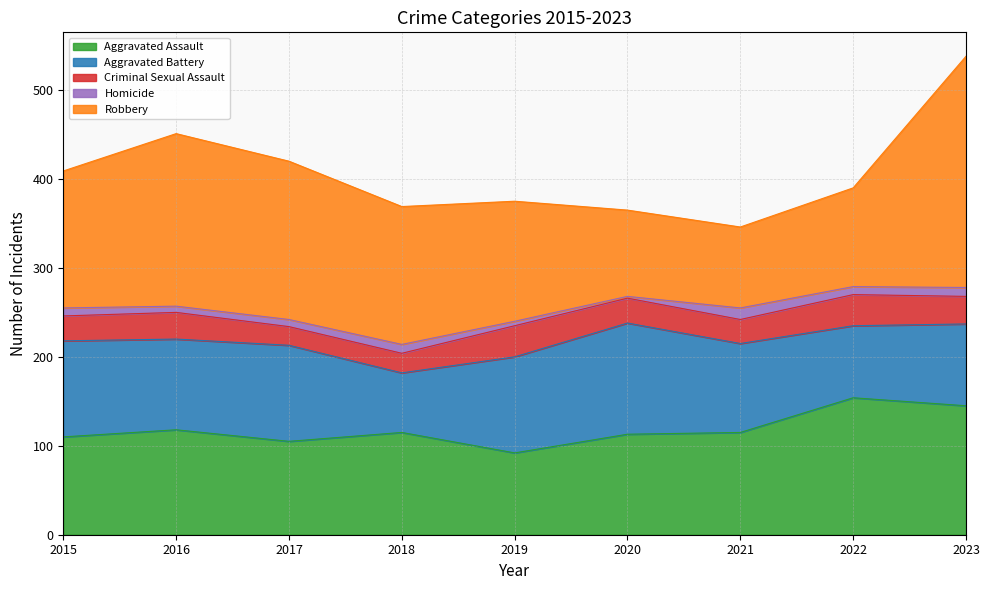

Which series changed the most between 2018 and 2022?

Robbery